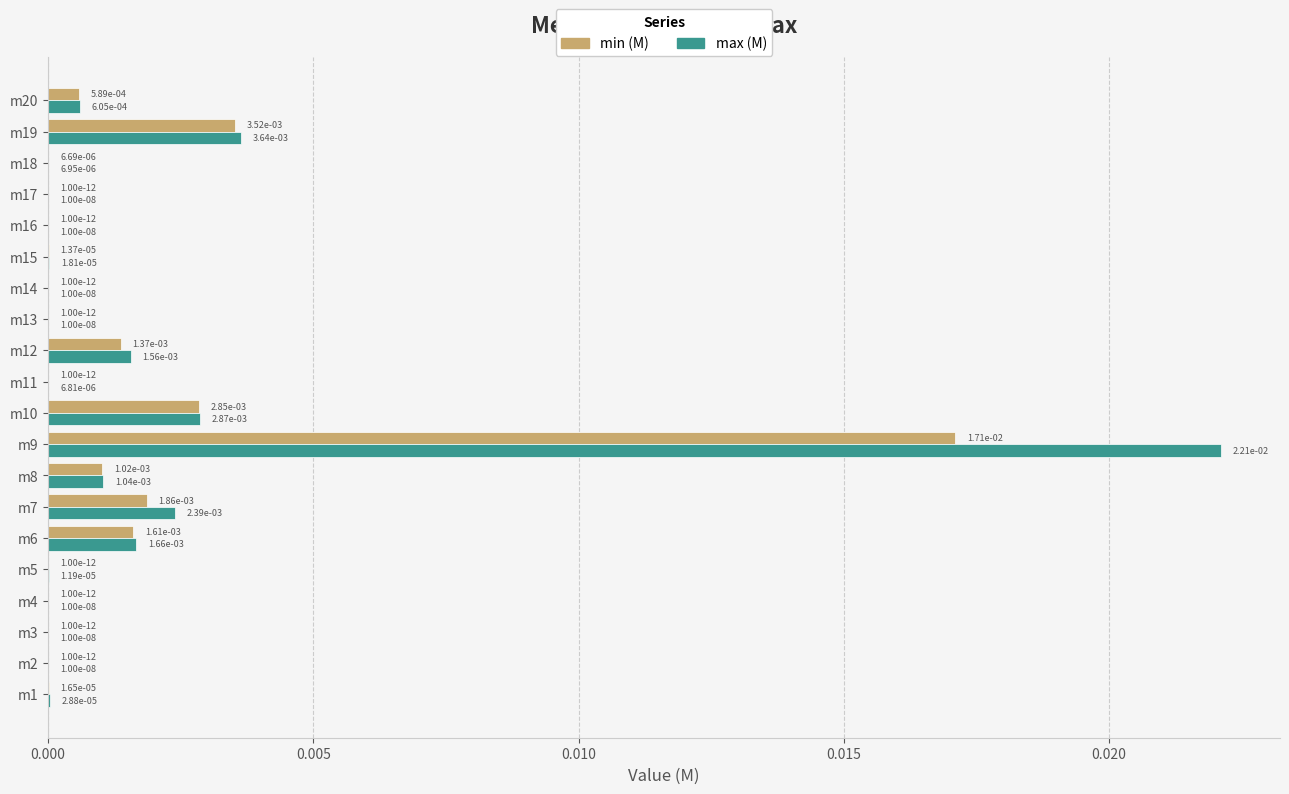

At which category is the sum across all series the highest?

m9